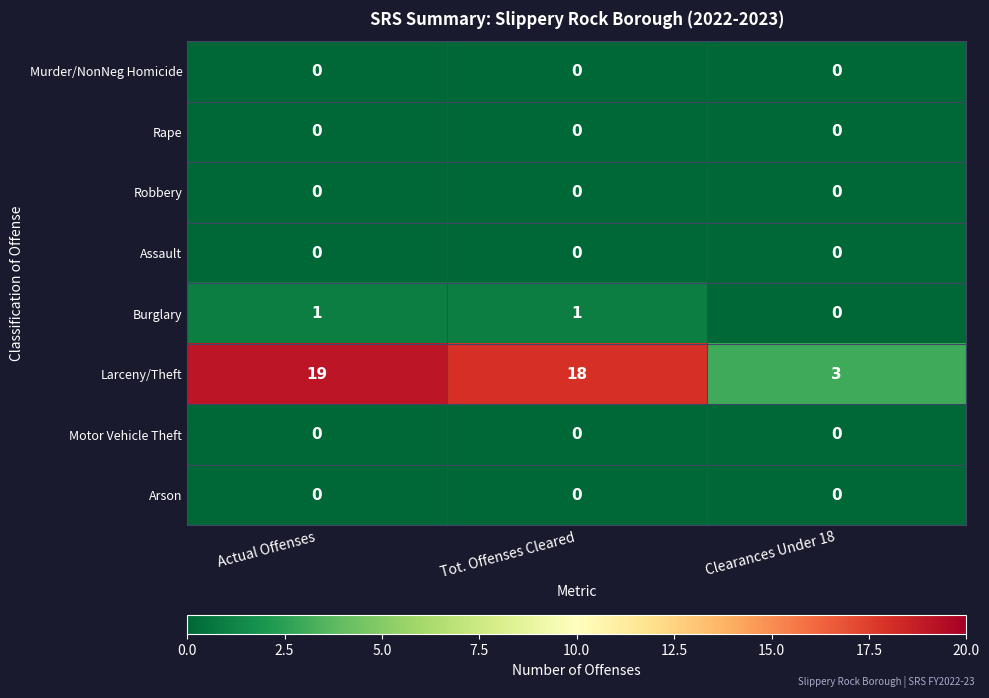

At how many categories does at least one series exceed 6?

2